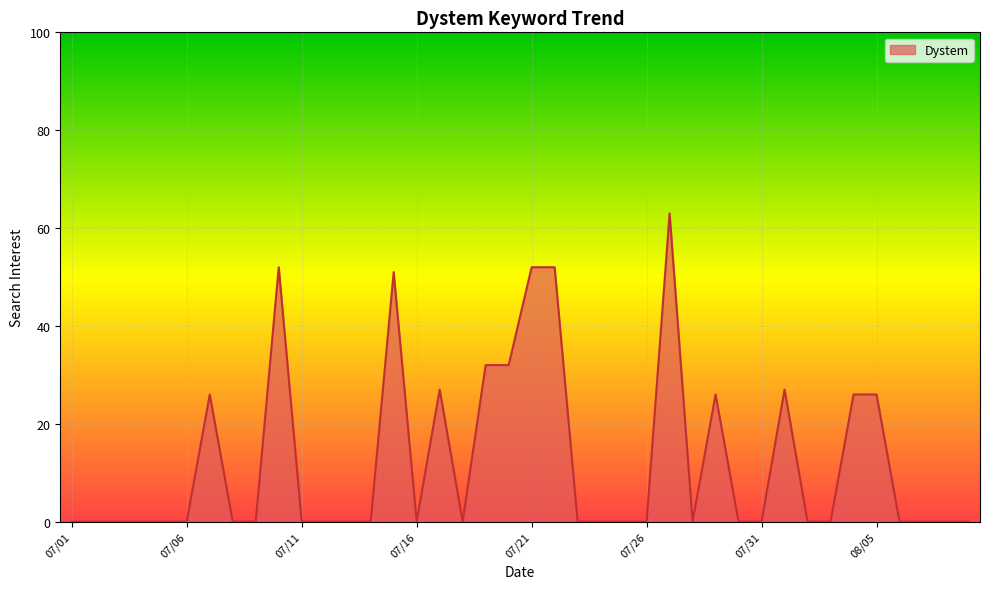

What is the maximum value shown in the chart?

63